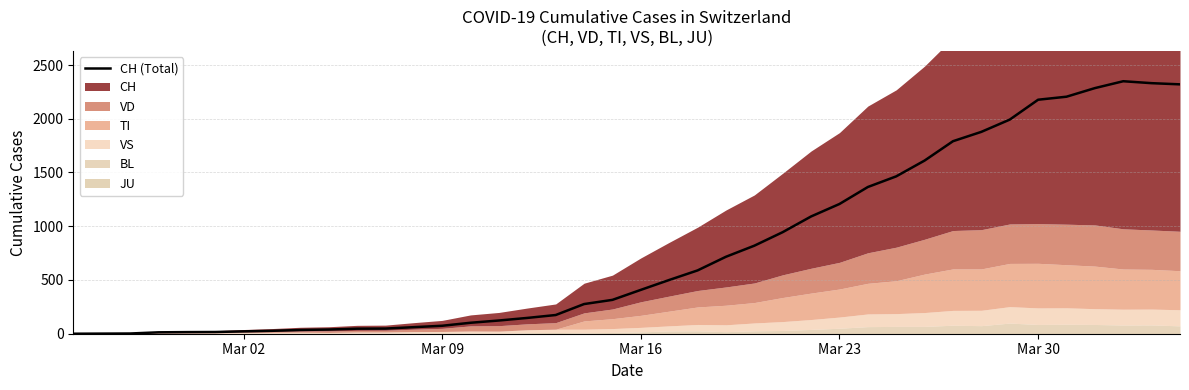

How many values are above zero?

39